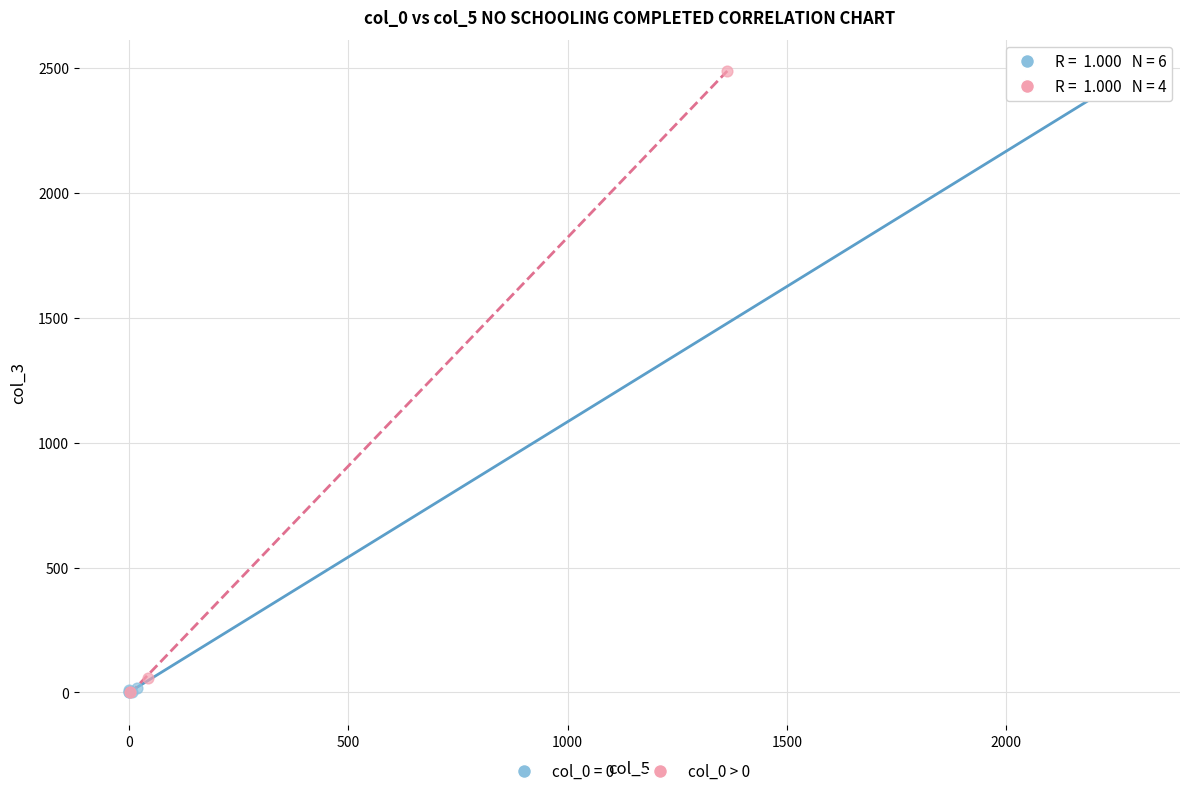

What are all the series names shown in the legend?

col_0 = 0, col_0 > 0